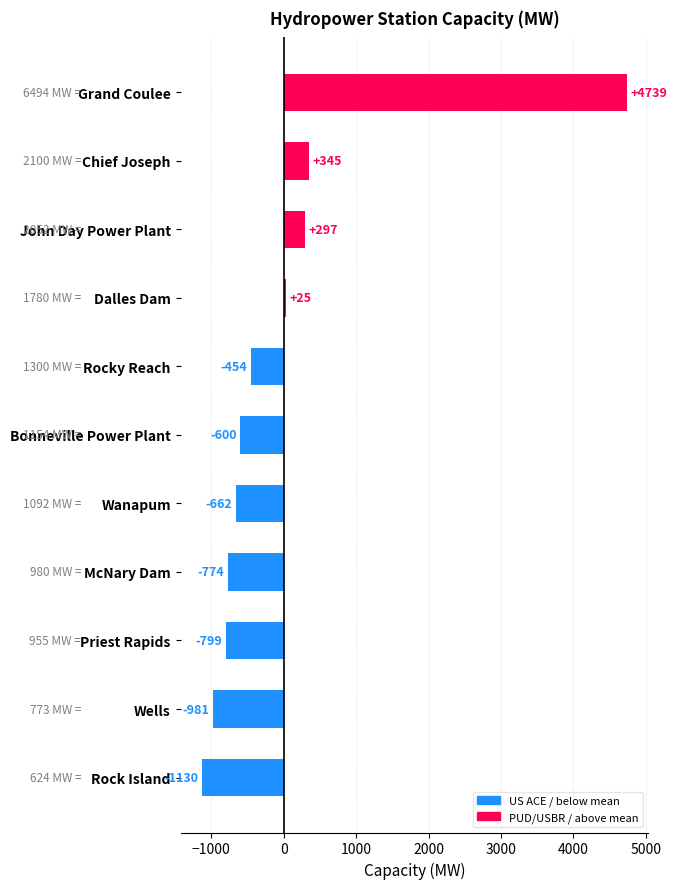

Which category has the lowest value across all series?

Rock Island